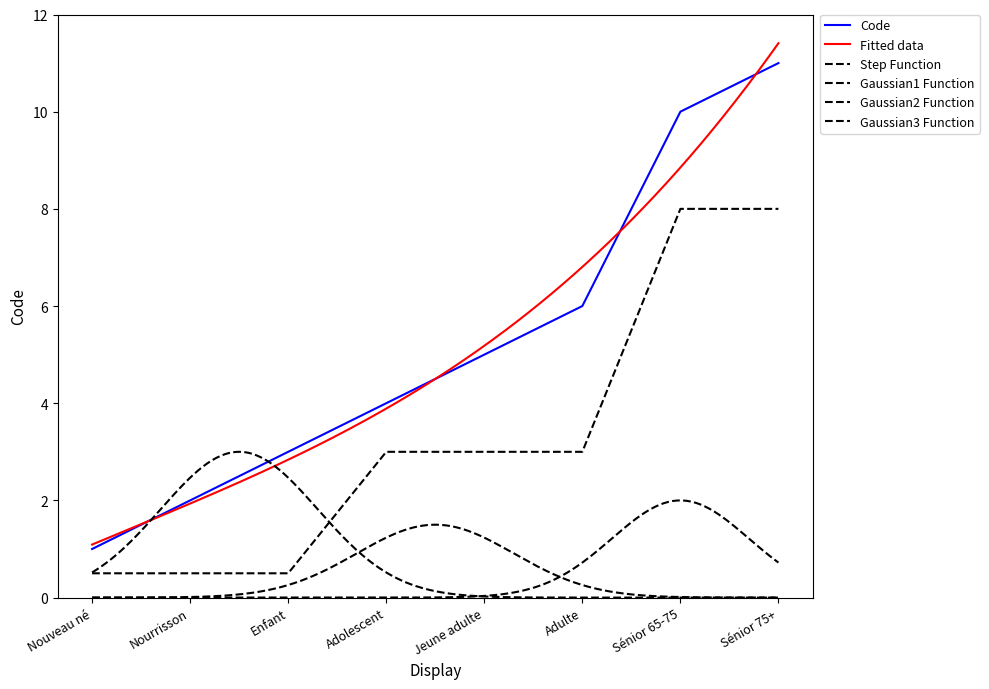

Where does the data first go above 5?

Adulte